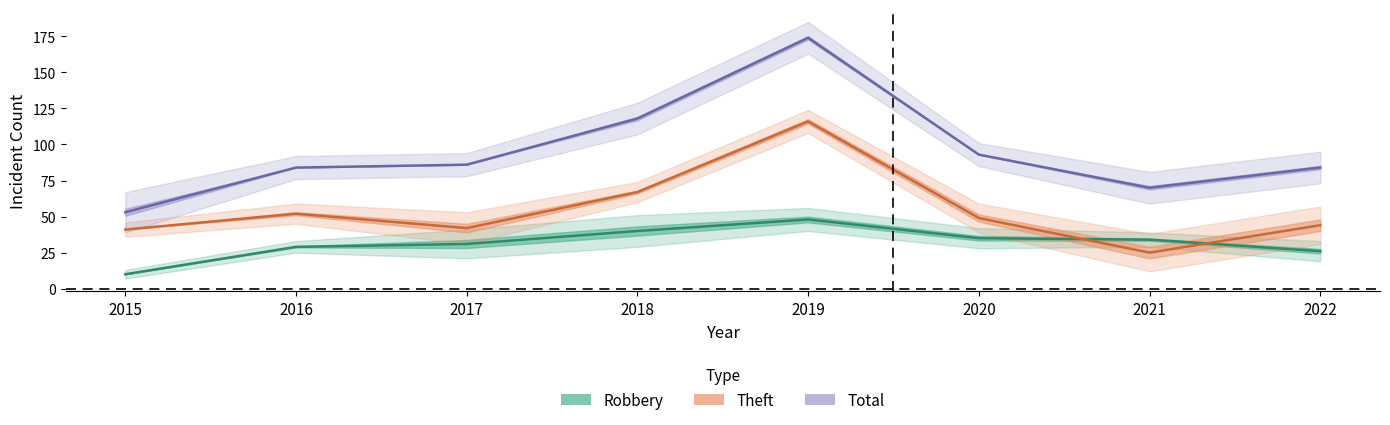

How many lines are shown in the chart?

3